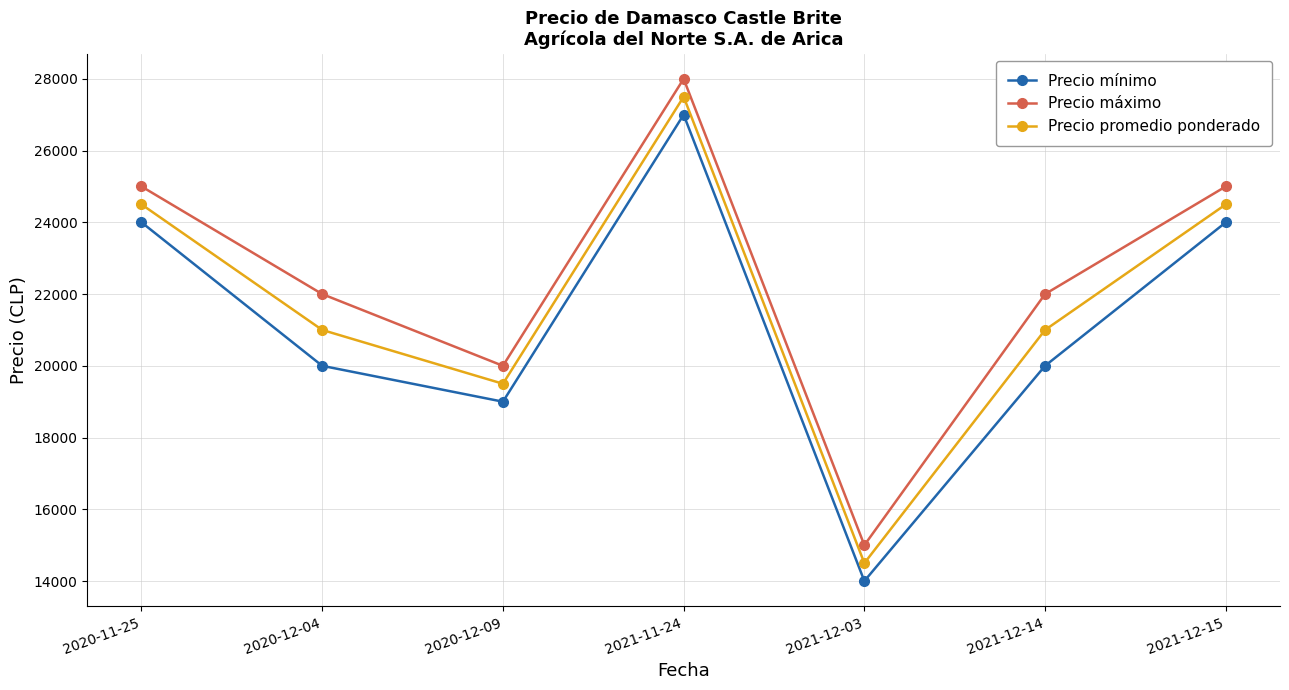

True or false: Precio mínimo and Precio promedio ponderado intersect in this chart.

False